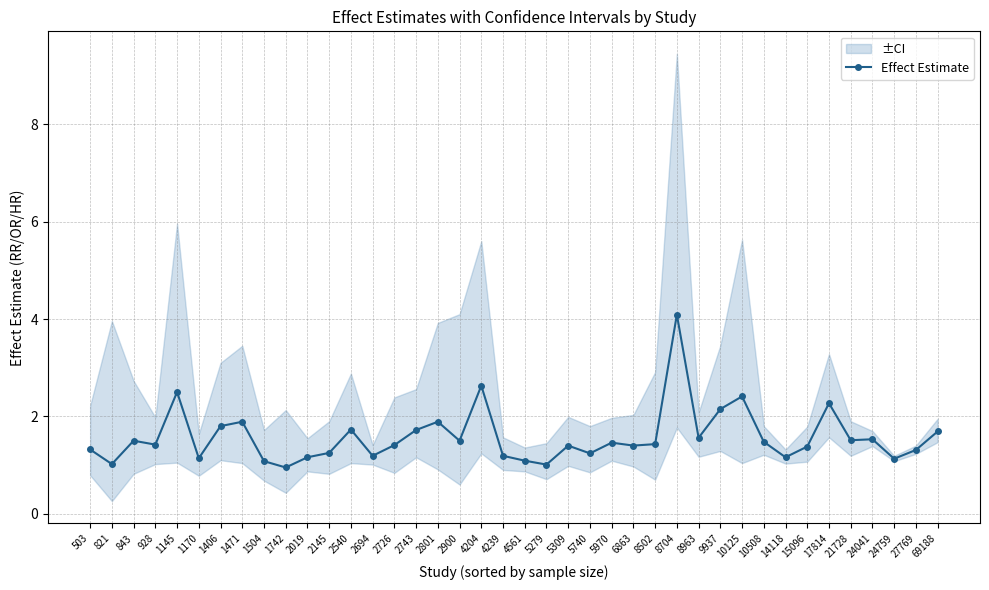

What is the average value?

1.6